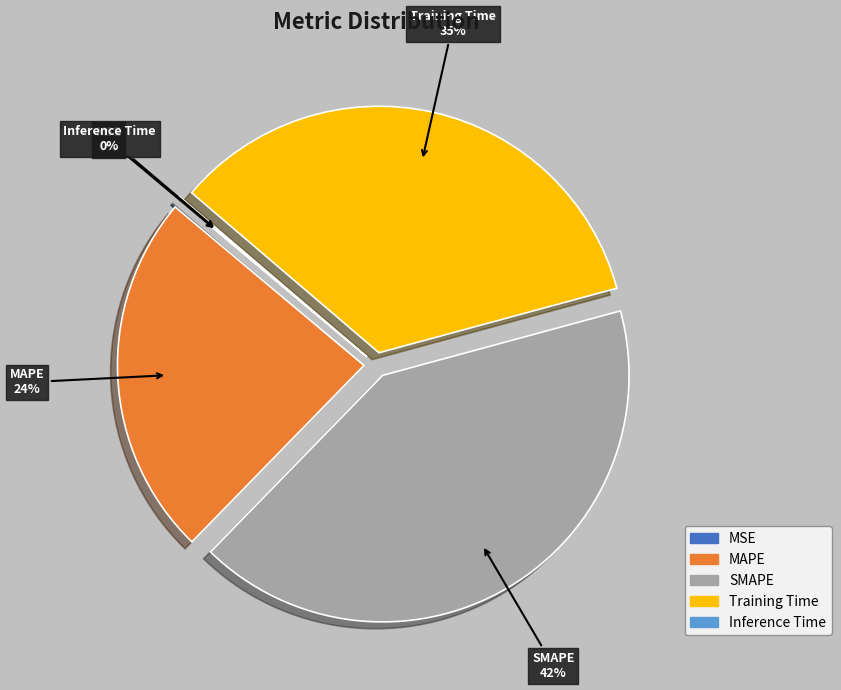

To the nearest percent, what portion does MAPE represent?

24%